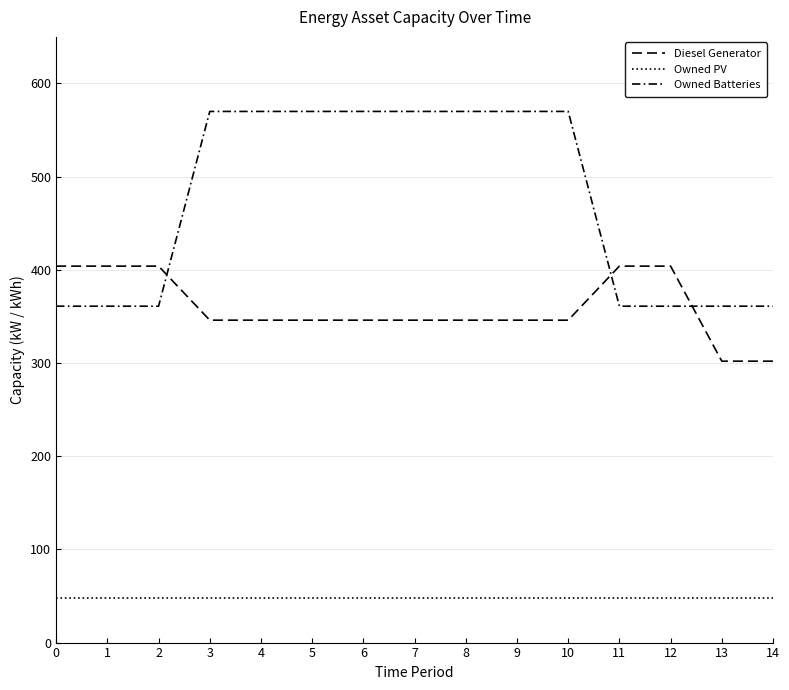

Does the chart display data point markers on the line(s)?

No